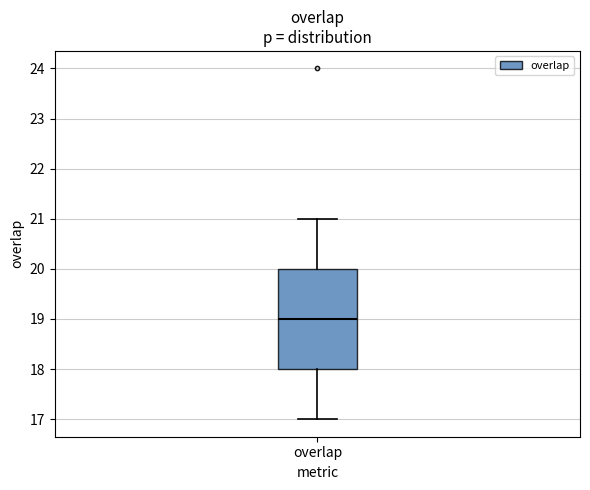

Transcribe this box plot: give where the median line is, the range the box spans, and where the two whiskers end, as read against the y-axis. The values are not printed on the chart, so give them approximately, as read against the axis.

median 19, box 18 to 20, whiskers 17 to 21